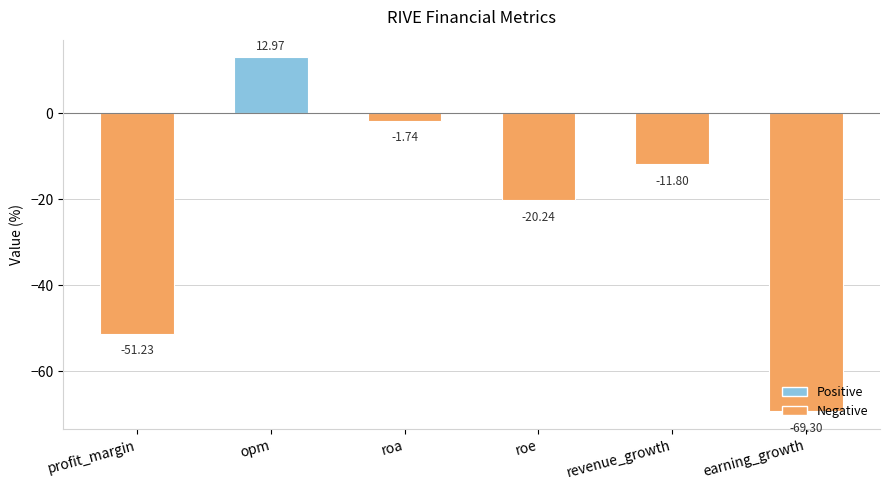

Where is the data nearest to the value -28?

roe